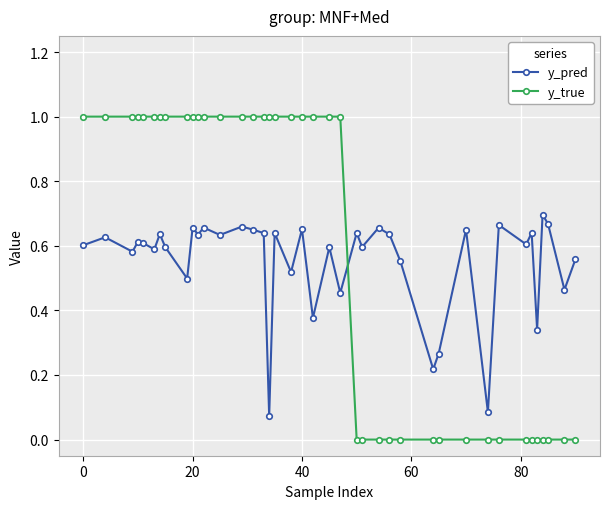

List the series in order of their peak value, highest first.

y_true, y_pred